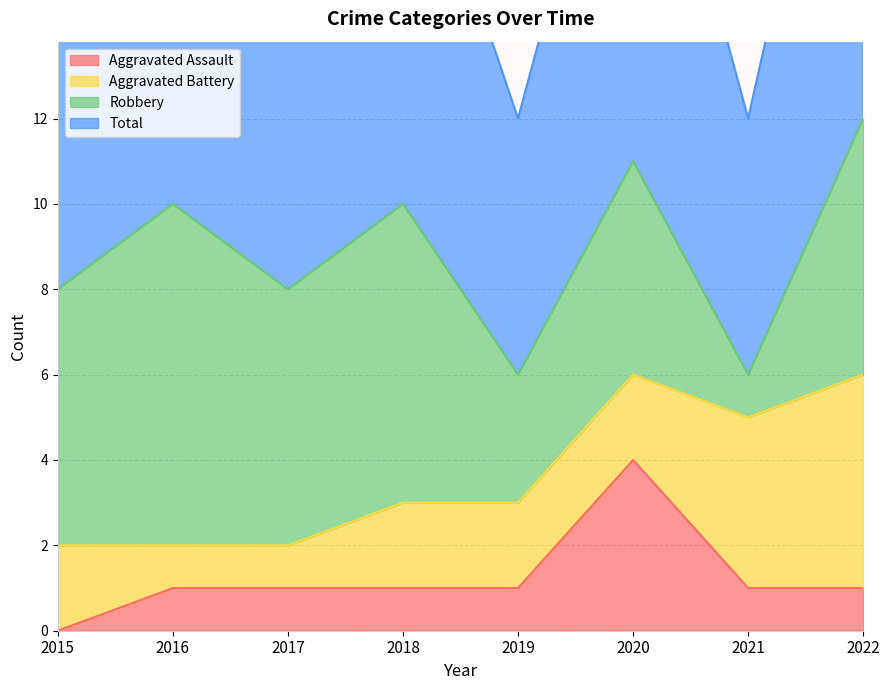

How many values in the Total series are below 10?

4